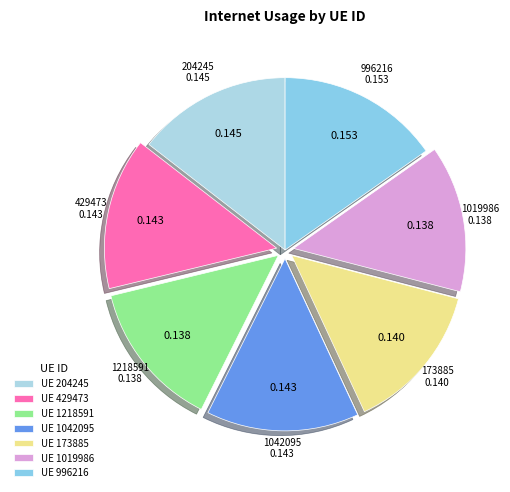

How many segments does this pie chart have?

7